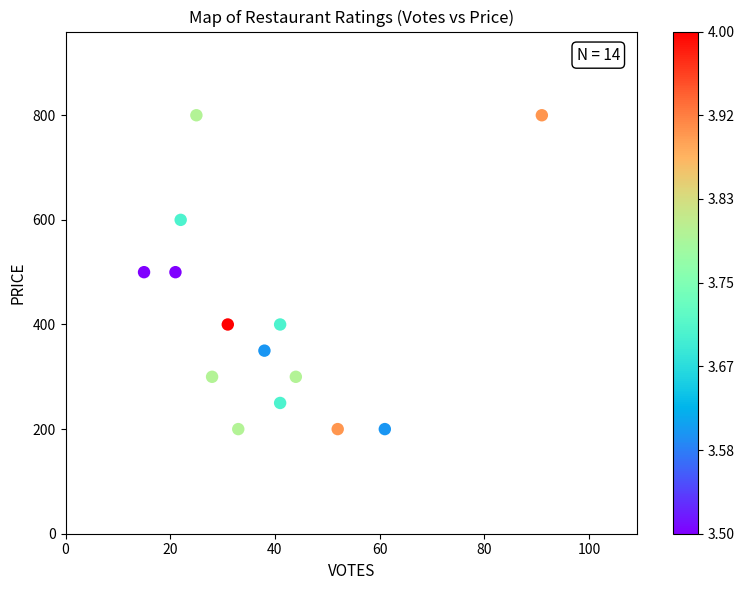

What is the range of Y values (max minus min)?

600